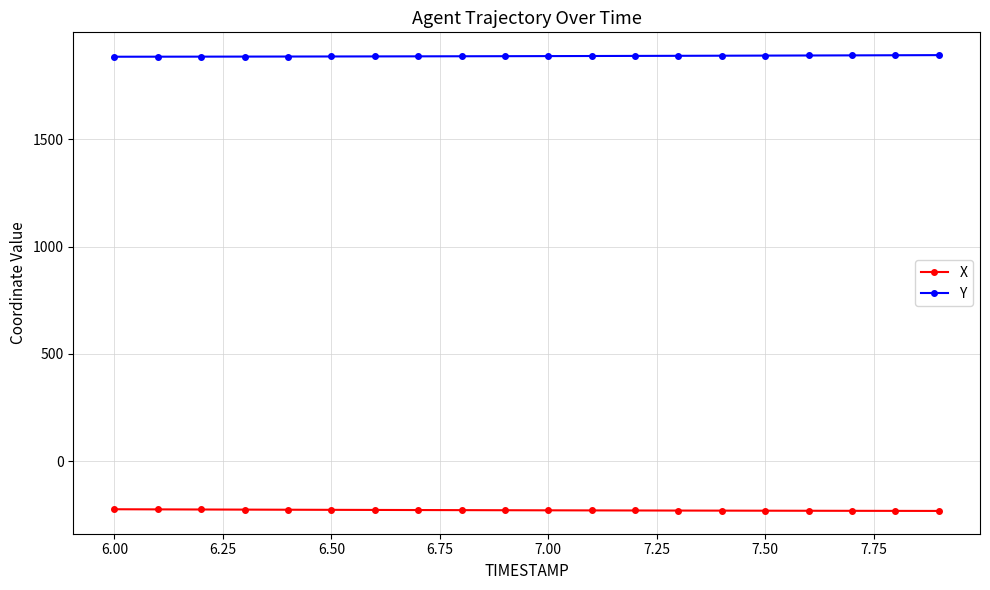

What is the highest value of the X series?

-223.2